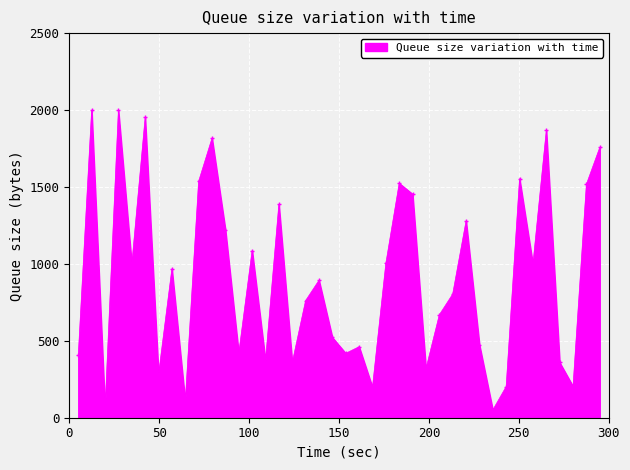

What is the average value?

906.3